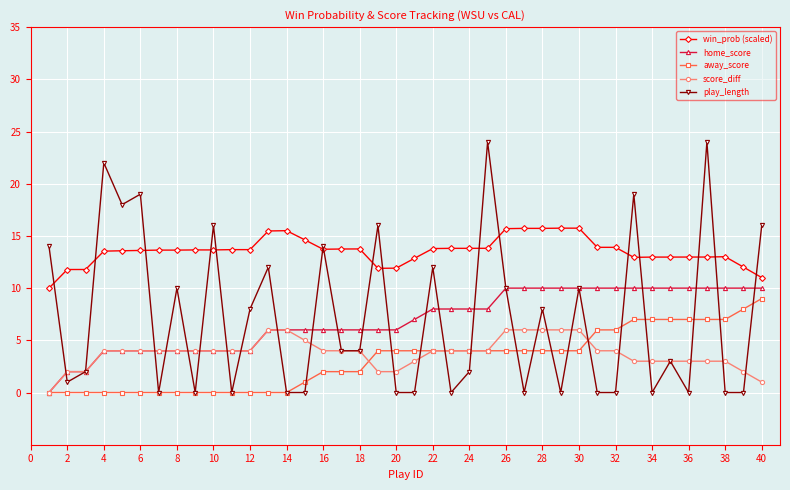

Which series has the largest total across all categories?

win_prob (scaled)